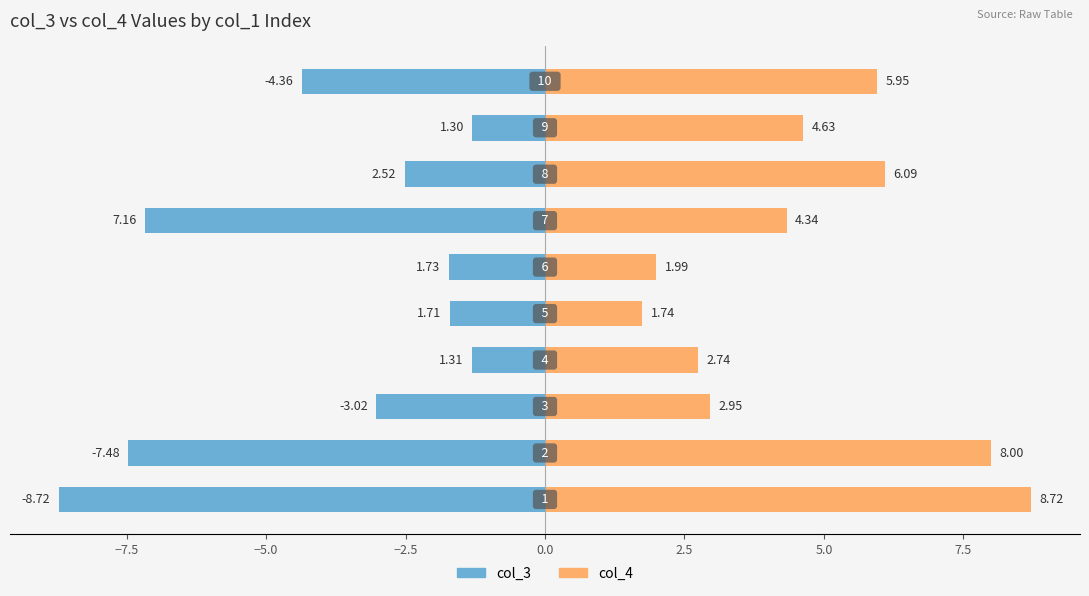

List the series in order of their overall mean, lowest first.

col_3 (left), col_4 (right)